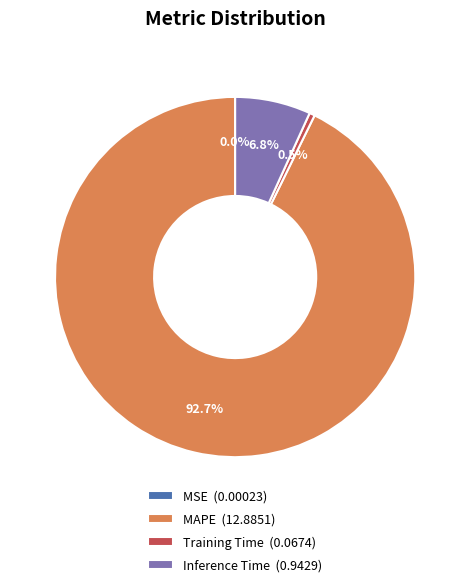

Between Training Time (0.0674) and MAPE (12.8851), which is larger?

MAPE (12.8851)